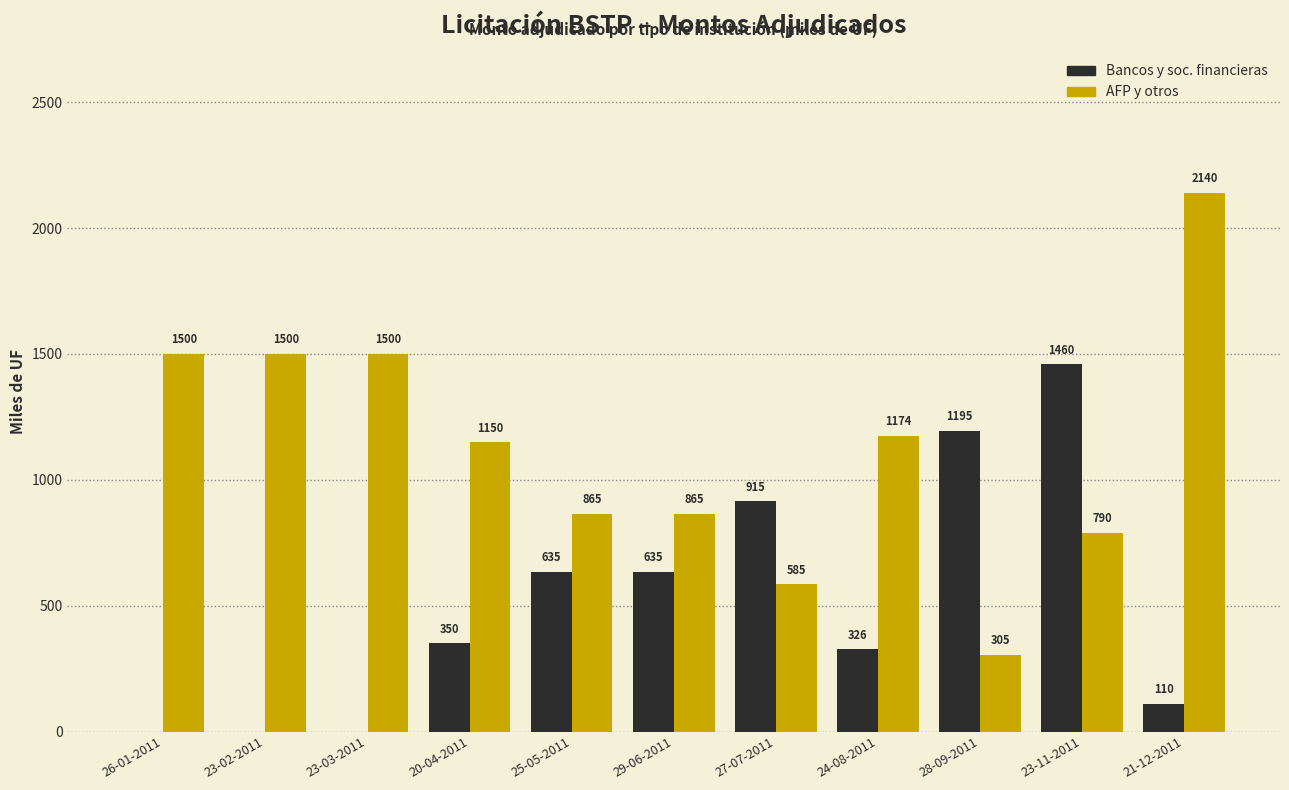

What is the greatest value displayed?

2140